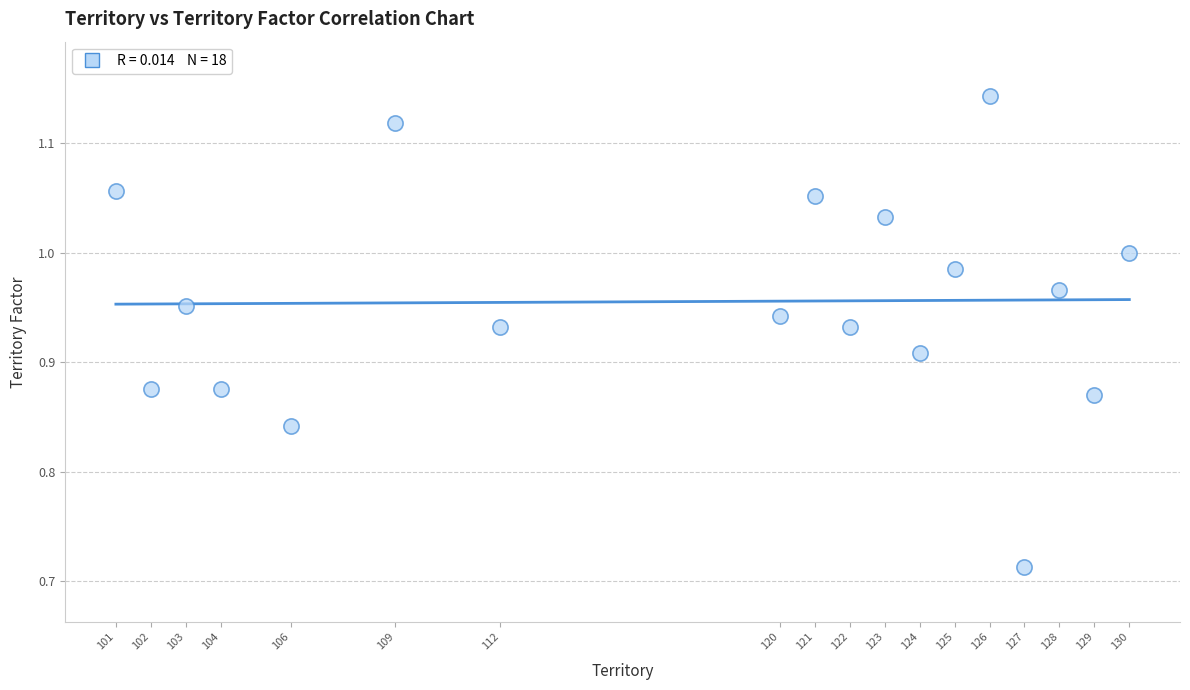

What is the range of Y values (max minus min)?

0.4